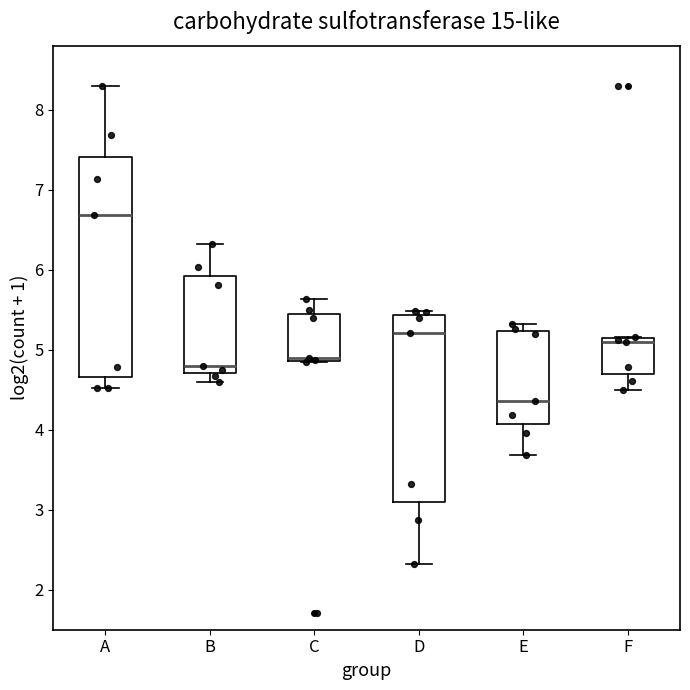

Reading left to right, read every box against the y-axis: the position of its median line, the range the box covers, and the ends of its whiskers. The values are not printed on the chart, so give them approximately, as read against the axis.

A: median 6.7, box 4.7 to 7.4, whiskers 4.5 to 8.3
B: median 4.8, box 4.7 to 5.9, whiskers 4.6 to 6.3
C: median 4.9 (just above the box's lower edge), box 4.9 to 5.4, whiskers 4.8 to 5.6
D: median 5.2, box 3.1 to 5.4, whiskers 2.3 to 5.5
E: median 4.4, box 4.1 to 5.2, whiskers 3.7 to 5.3
F: median 5.1 (just below the box's upper edge), box 4.7 to 5.1, whiskers 4.5 to 5.2